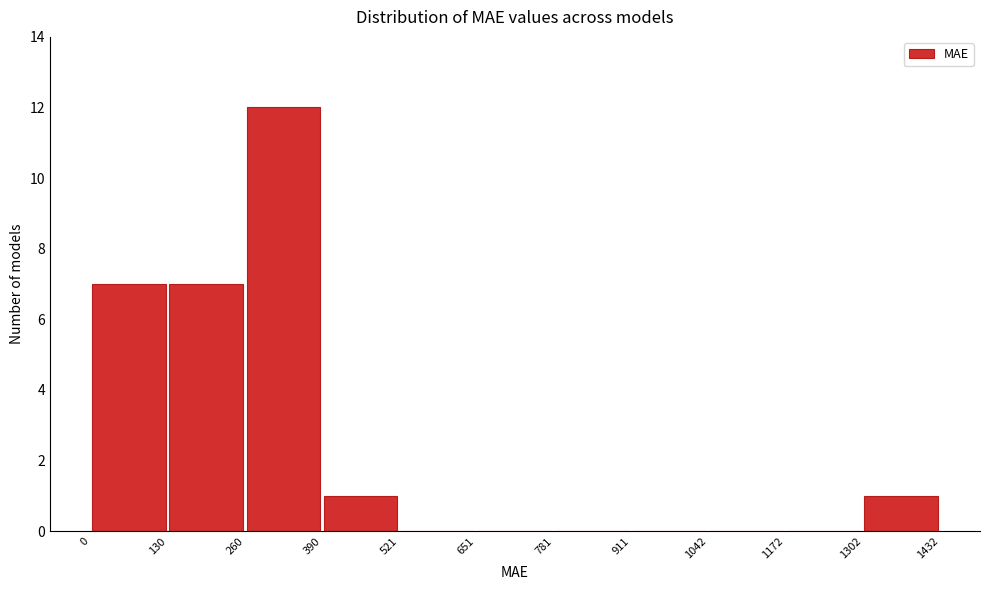

Reading left to right, list every bar in this chart as the range it spans on the x-axis followed by its height. The values are not printed on the chart, so give them approximately, as read against the axis.

0 to 130: 7
130 to 260: 7
260 to 390: 12
390 to 521: 1
521 to 651: 0
651 to 781: 0
781 to 911: 0
911 to 1042: 0
1042 to 1172: 0
1172 to 1302: 0
1302 to 1432: 1